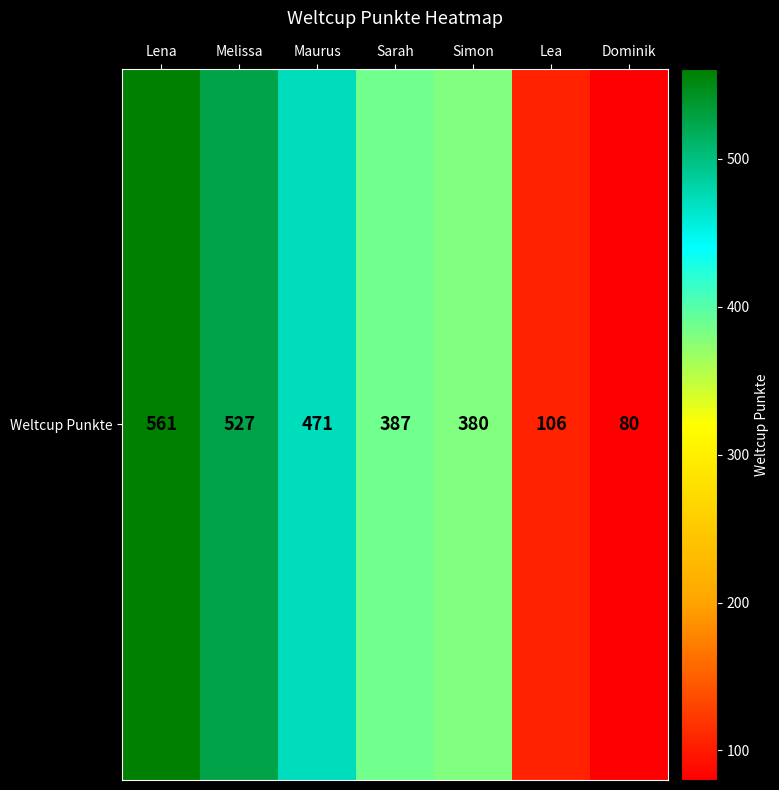

Reading left to right, what are all the values shown in this chart?

Lena=561	Melissa=527	Maurus=471	Sarah=387	Simon=380	Lea=106	Dominik=80